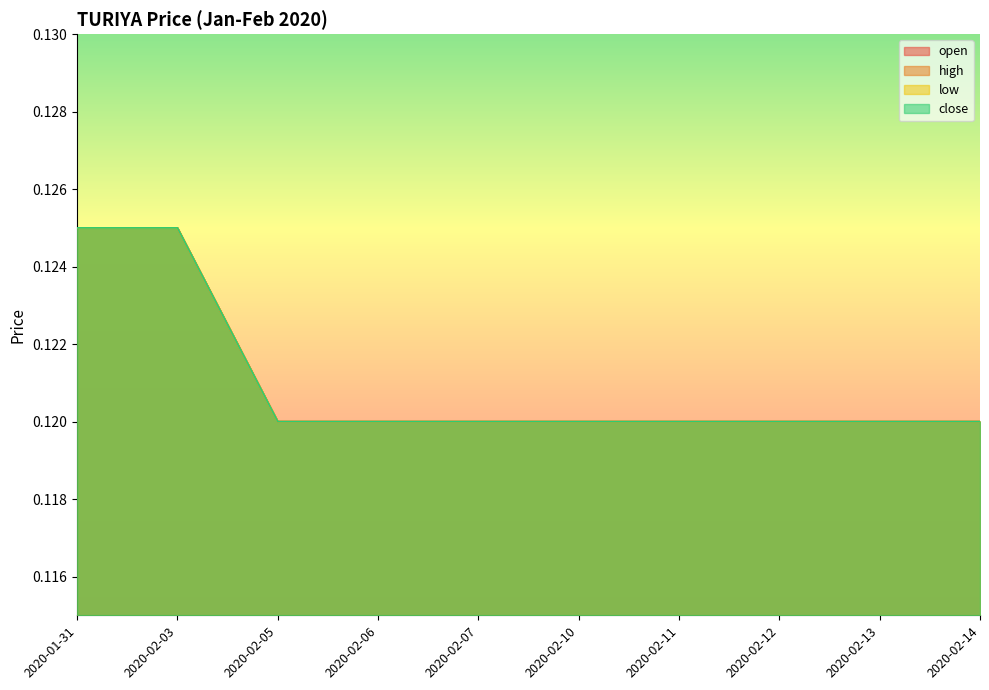

What is the approximate value of high at 2020-02-14?

0.1